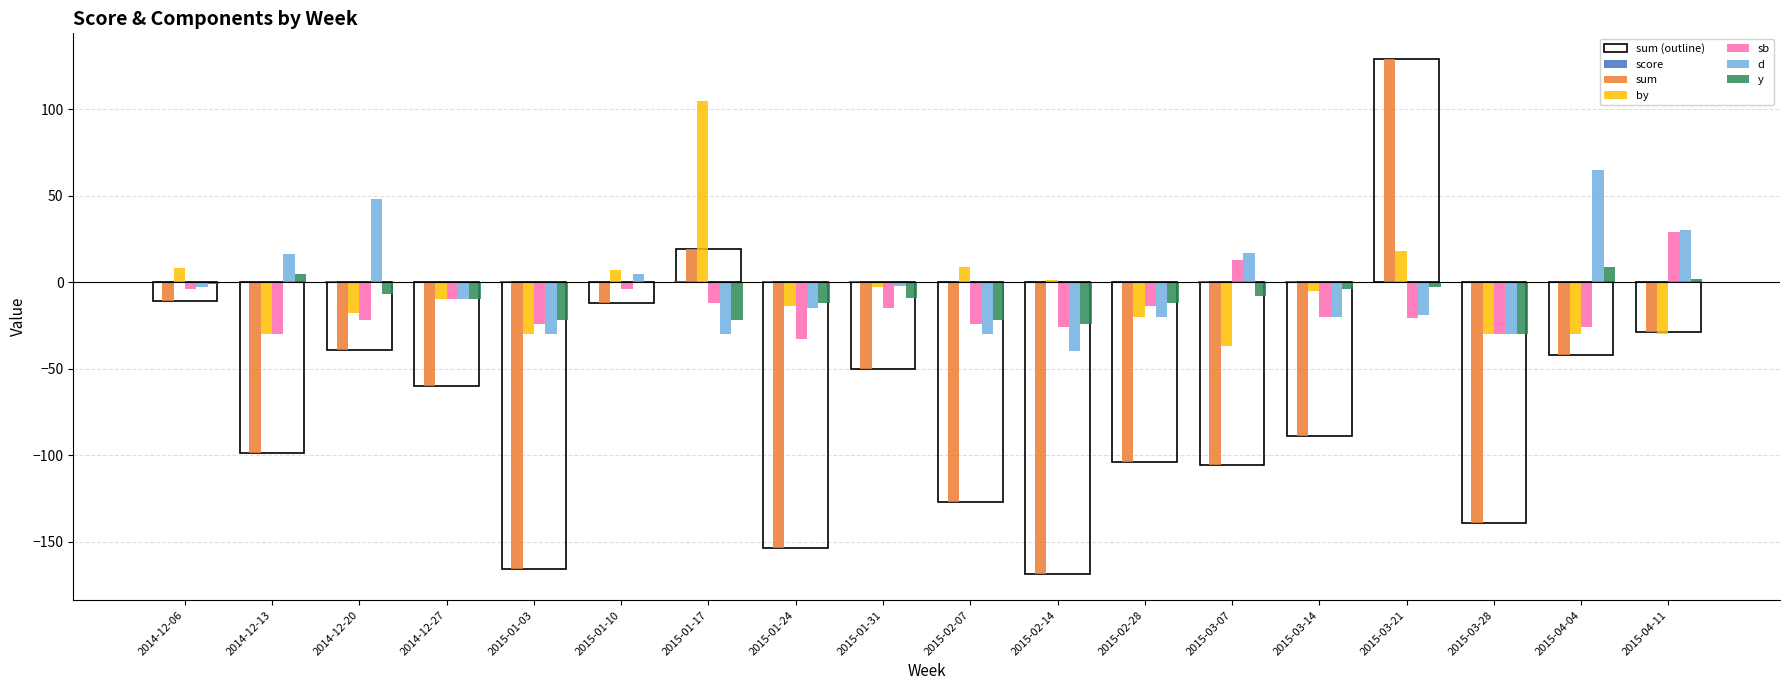

At which category is the sum across all series the highest?

2015-03-21